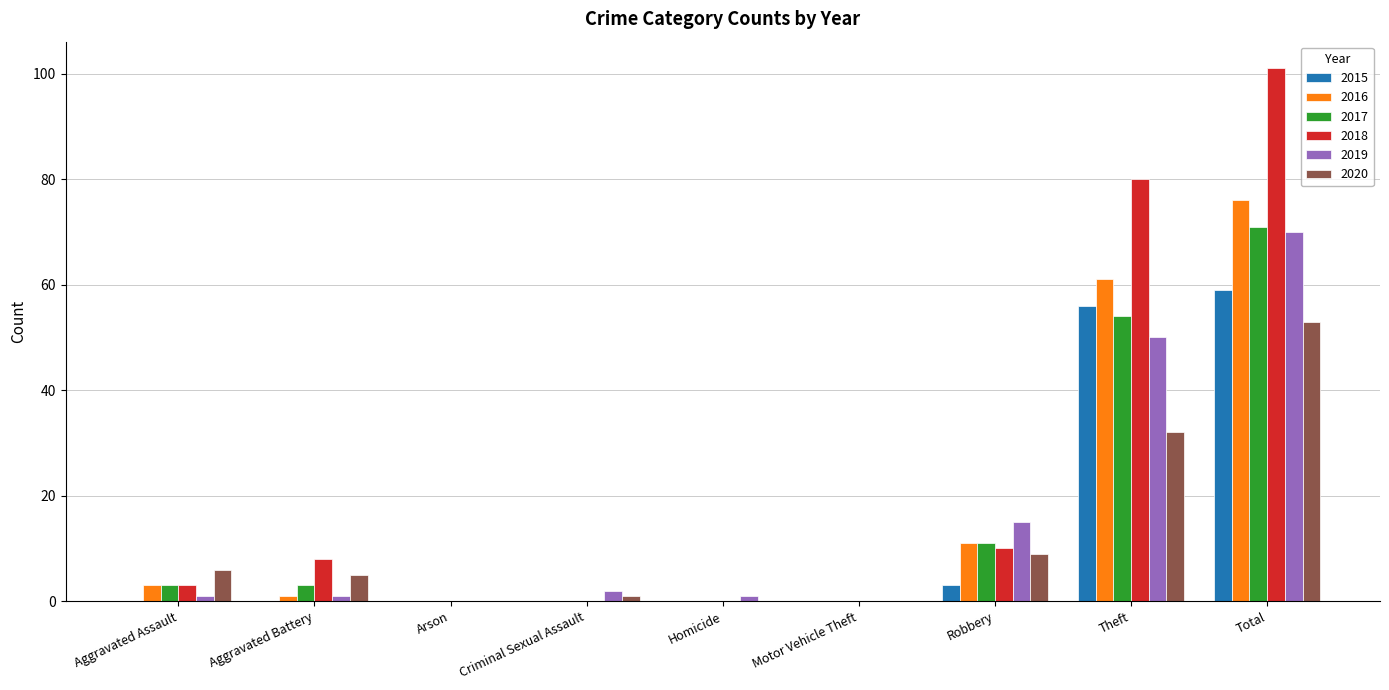

What are all the series names shown in the legend?

2015, 2016, 2017, 2018, 2019, 2020